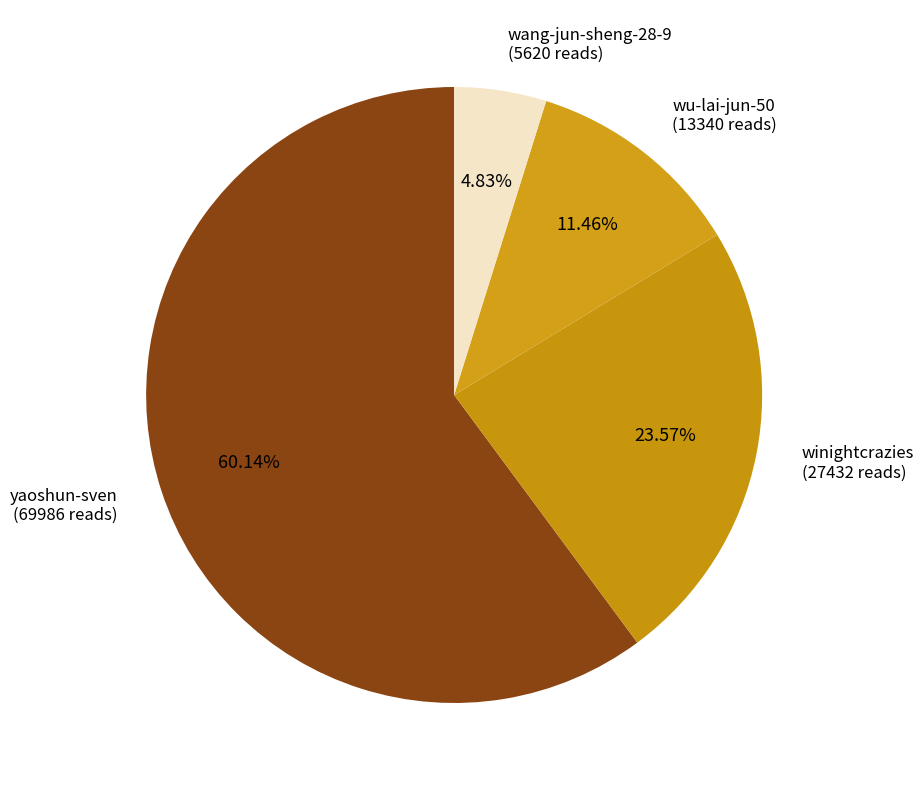

Is there any slice that represents more than half of the pie?

Yes